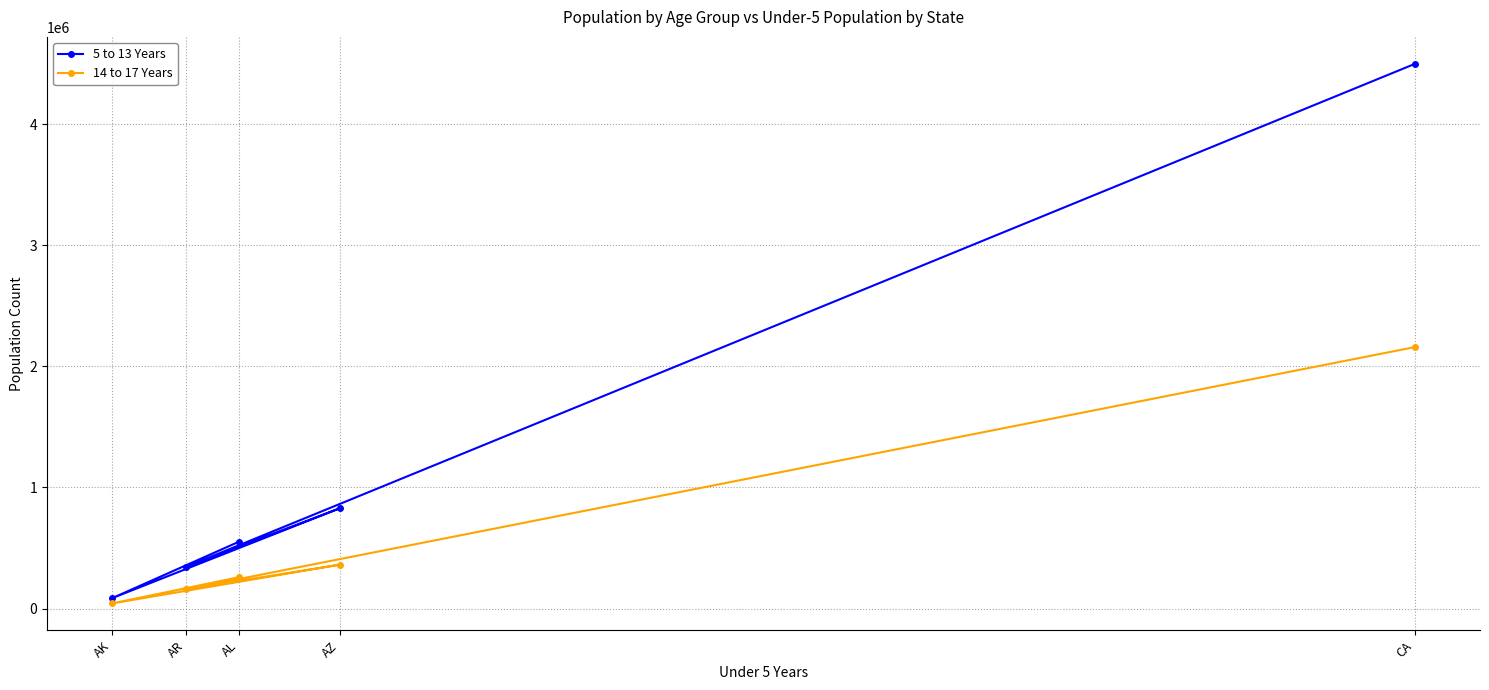

True or false: 14 to 17 Years and 5 to 13 Years intersect in this chart.

False